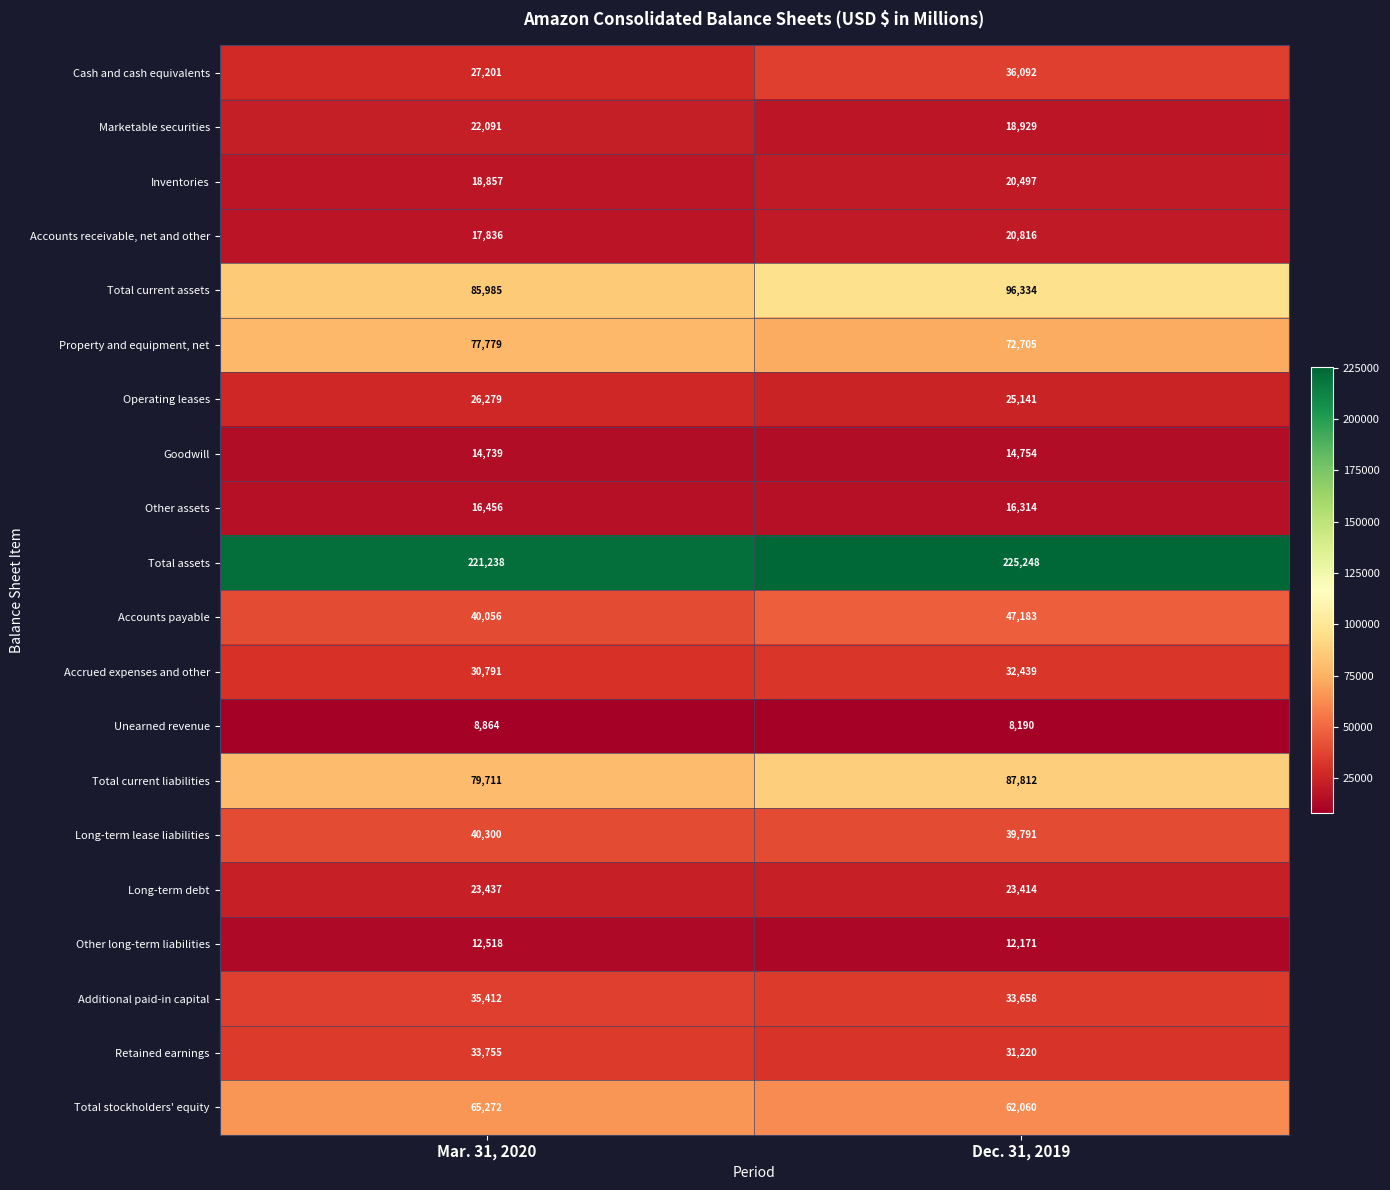

True or false: Other assets has a value of 16314 at Dec. 31, 2019.

True